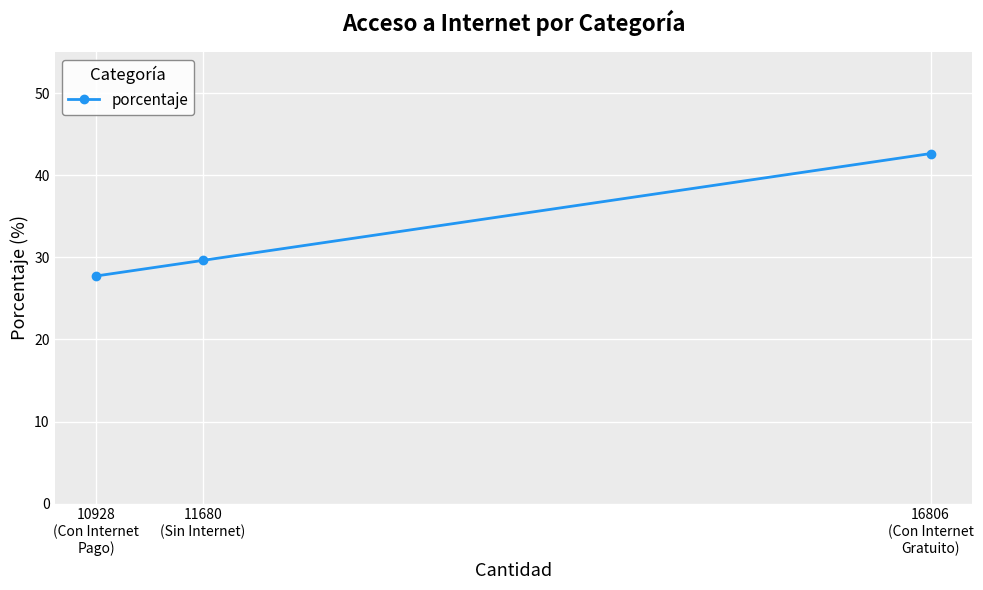

What is the change in value from 10928
(Con Internet
Pago) to 11680
(Sin Internet)?

+1.9